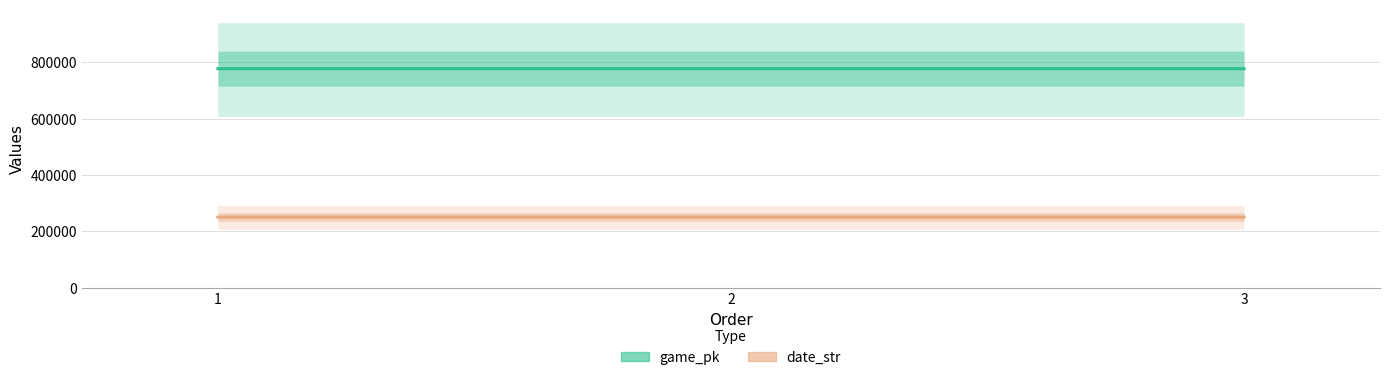

At how many categories does at least one series exceed 591704?

3